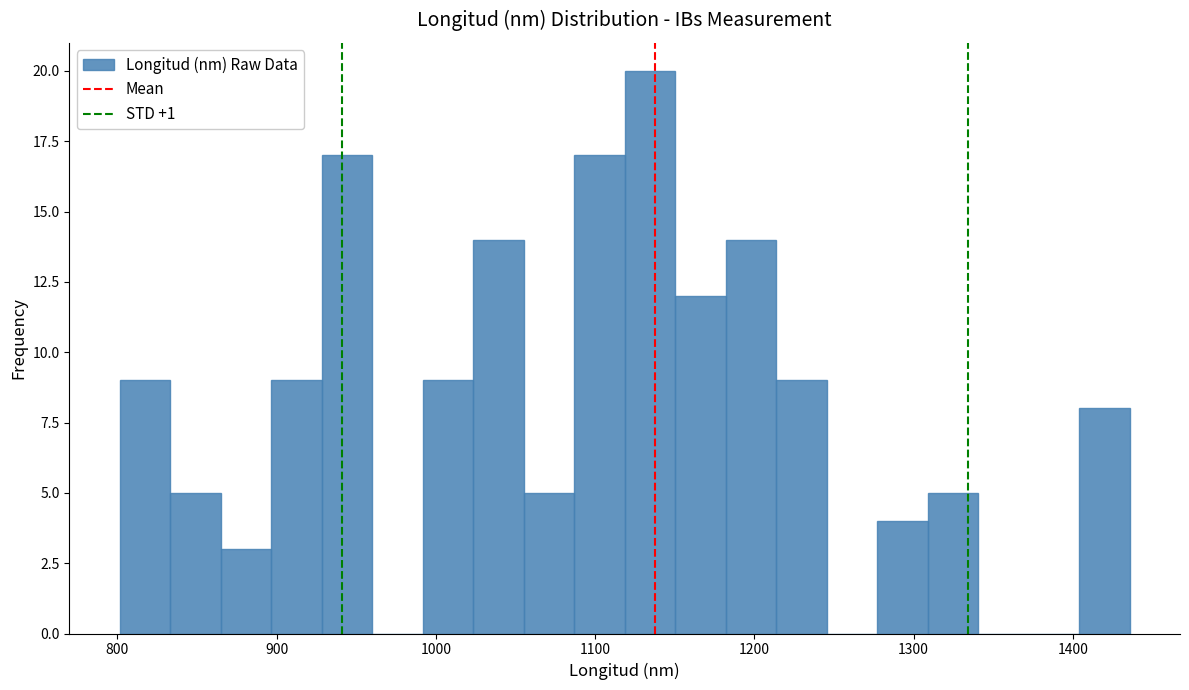

Read against the x-axis, roughly where is the centre of the tallest bar?

1130